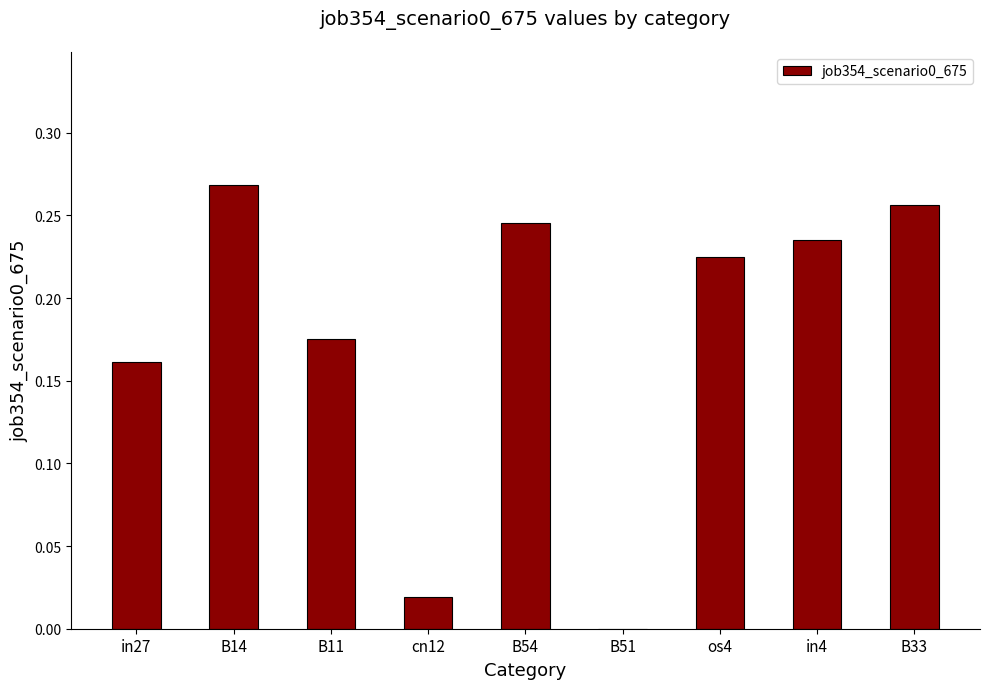

How many values are above zero?

8